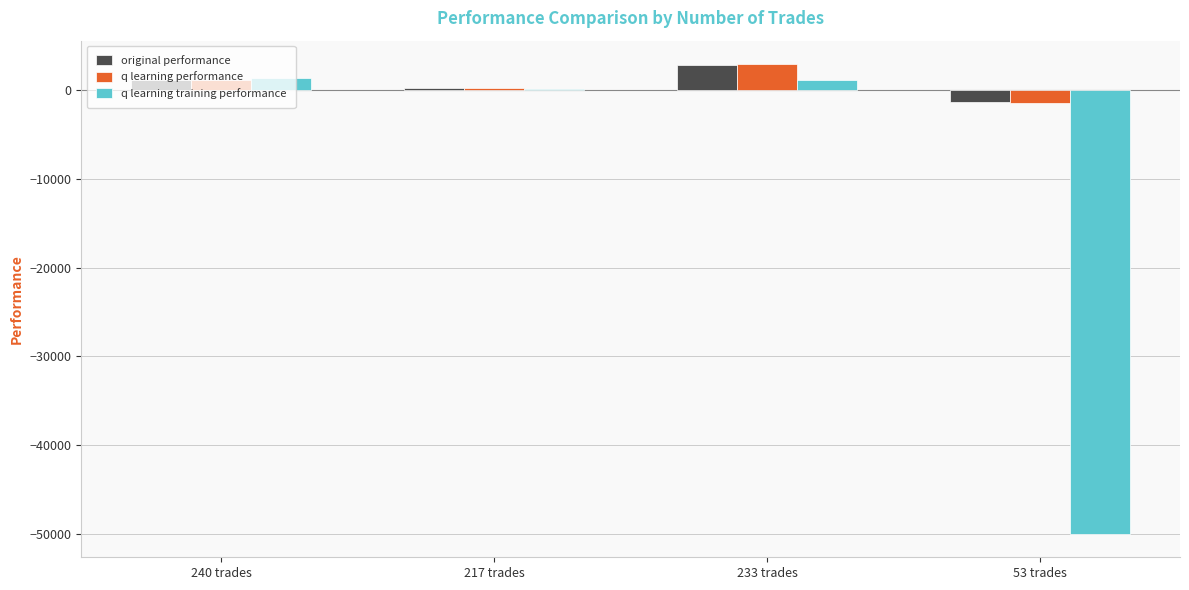

Which label corresponds to the largest value in the chart?

233 trades